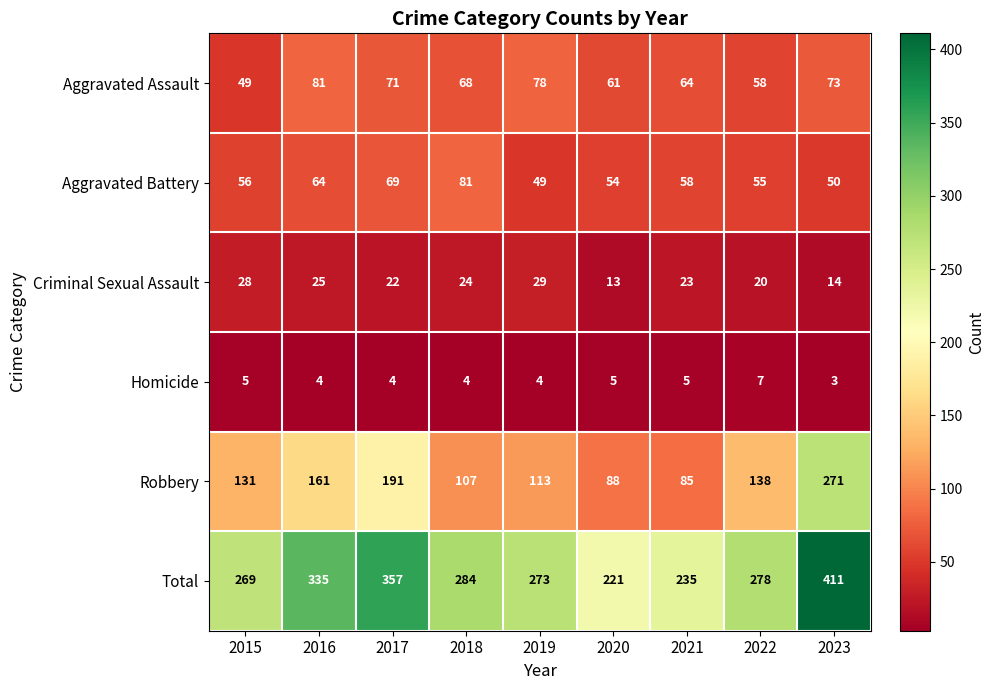

Which label corresponds to the smallest value in the chart?

2023